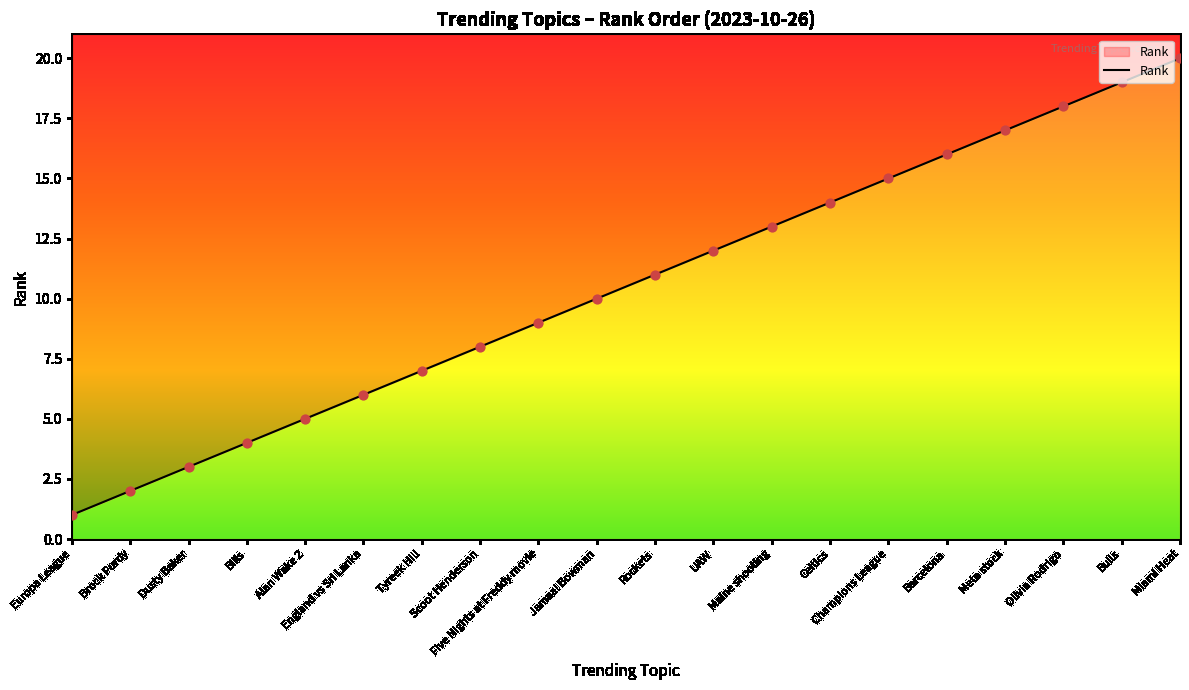

Between Bills and Scoot Henderson, which is larger?

Scoot Henderson